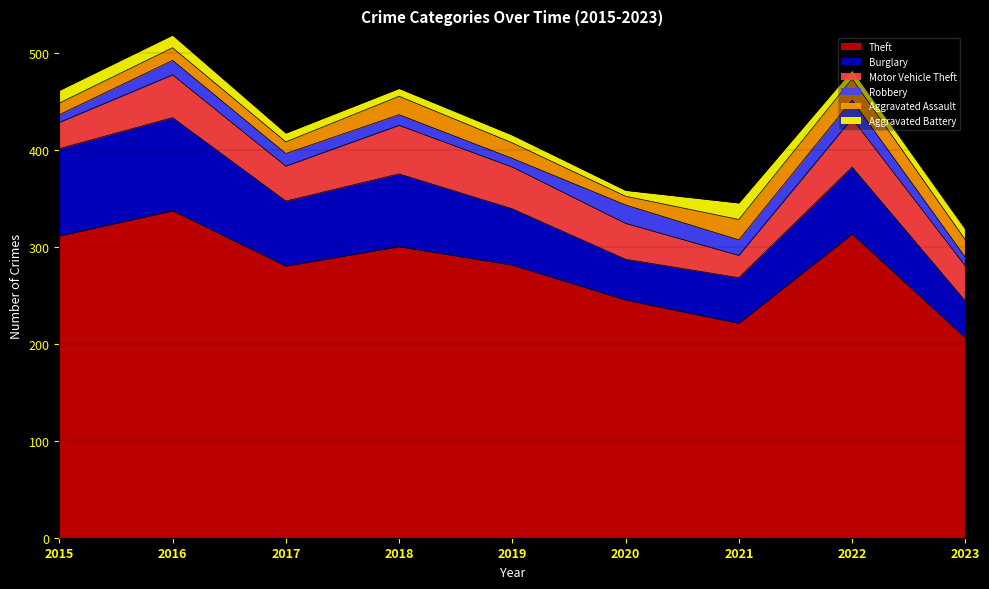

What are all the series names shown in the legend?

Theft, Burglary, Motor Vehicle Theft, Robbery, Aggravated Assault, Aggravated Battery